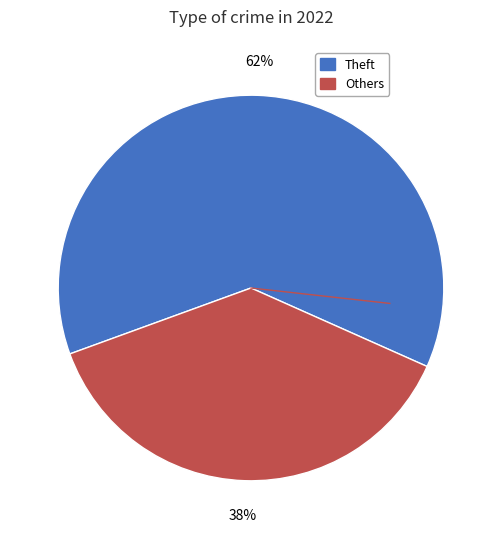

To the nearest percent, what is the average slice percentage?

50%